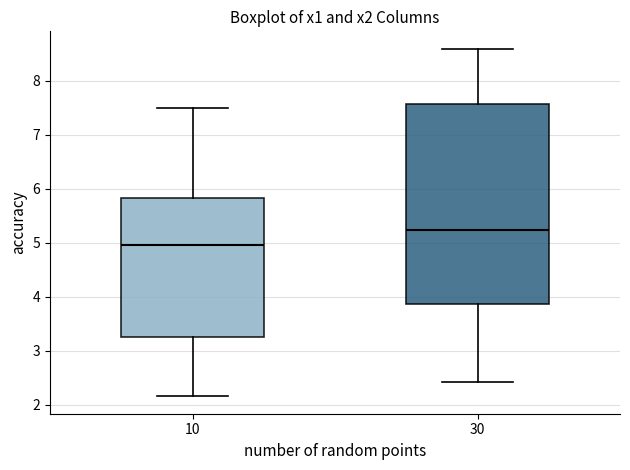

Which box has the highest median line?

30